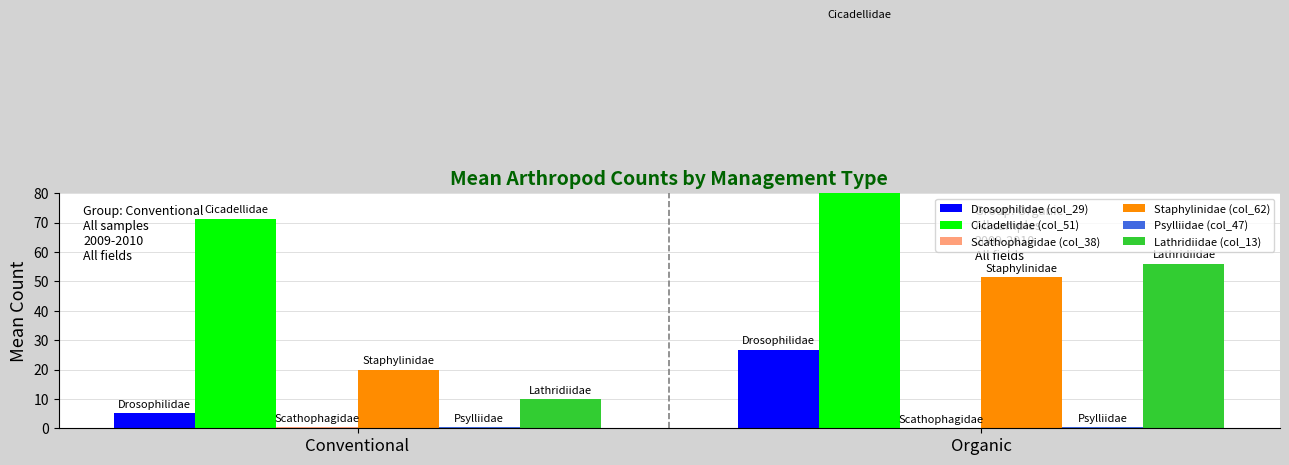

True or false: Cicadellidae (col_51) has a value of 71.4 at Conventional.

True